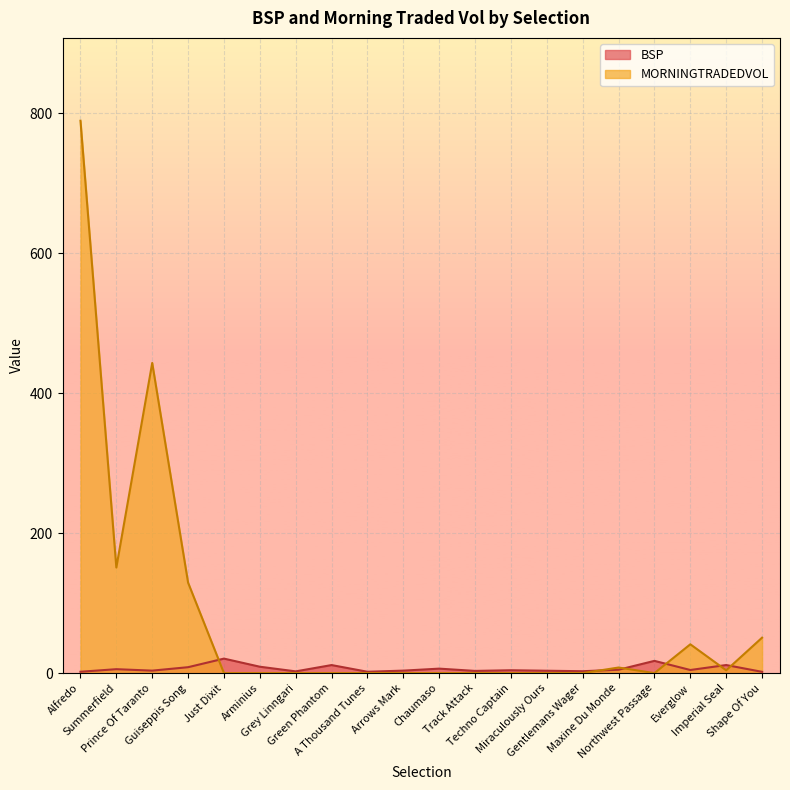

What value does the MORNINGTRADEDVOL series have at Imperial Seal?

4.0